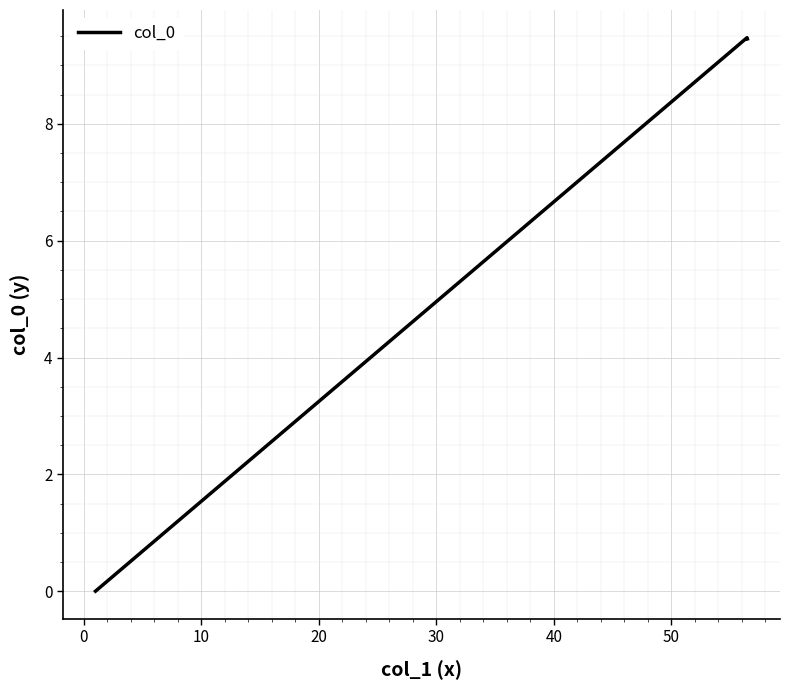

What is the difference between the maximum and minimum values?

9.5